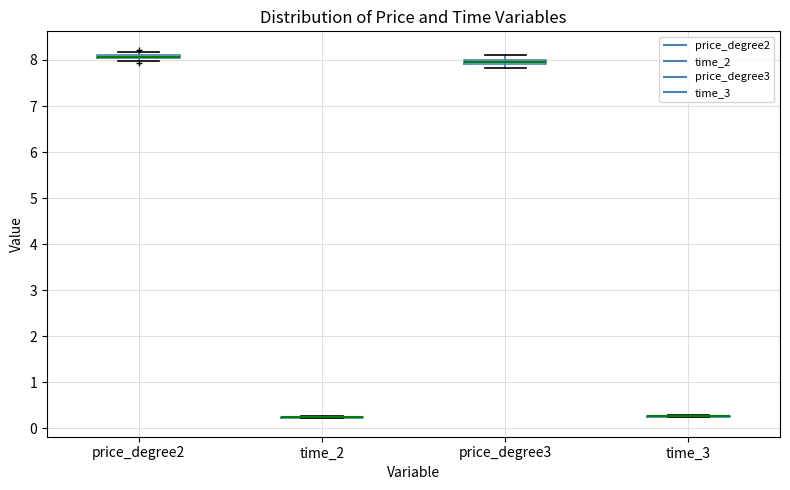

Where is the upper edge of the box for price_degree3 on the y-axis? The values are not printed on the chart, so give them approximately, as read against the axis.

8.0